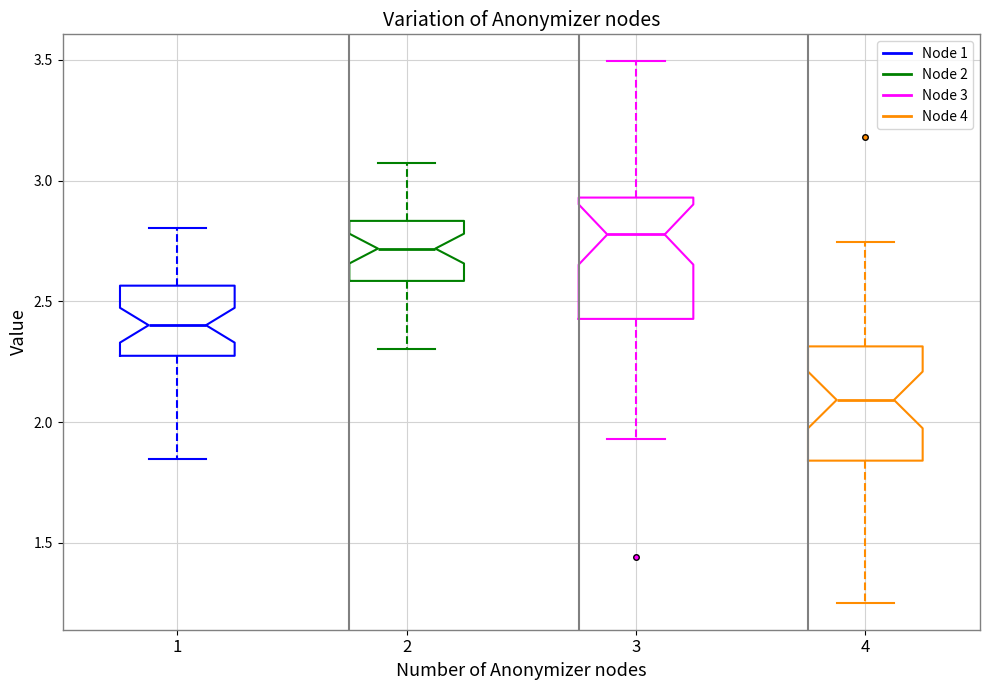

Reading left to right, read every box against the y-axis: the position of its median line, the range the box covers, and the ends of its whiskers. The values are not printed on the chart, so give them approximately, as read against the axis.

1: median 2.40, box 2.25 to 2.55, whiskers 1.85 to 2.80
2: median 2.70, box 2.60 to 2.85, whiskers 2.30 to 3.05
3: median 2.80, box 2.45 to 2.95, whiskers 1.95 to 3.50
4: median 2.10, box 1.85 to 2.30, whiskers 1.25 to 2.75